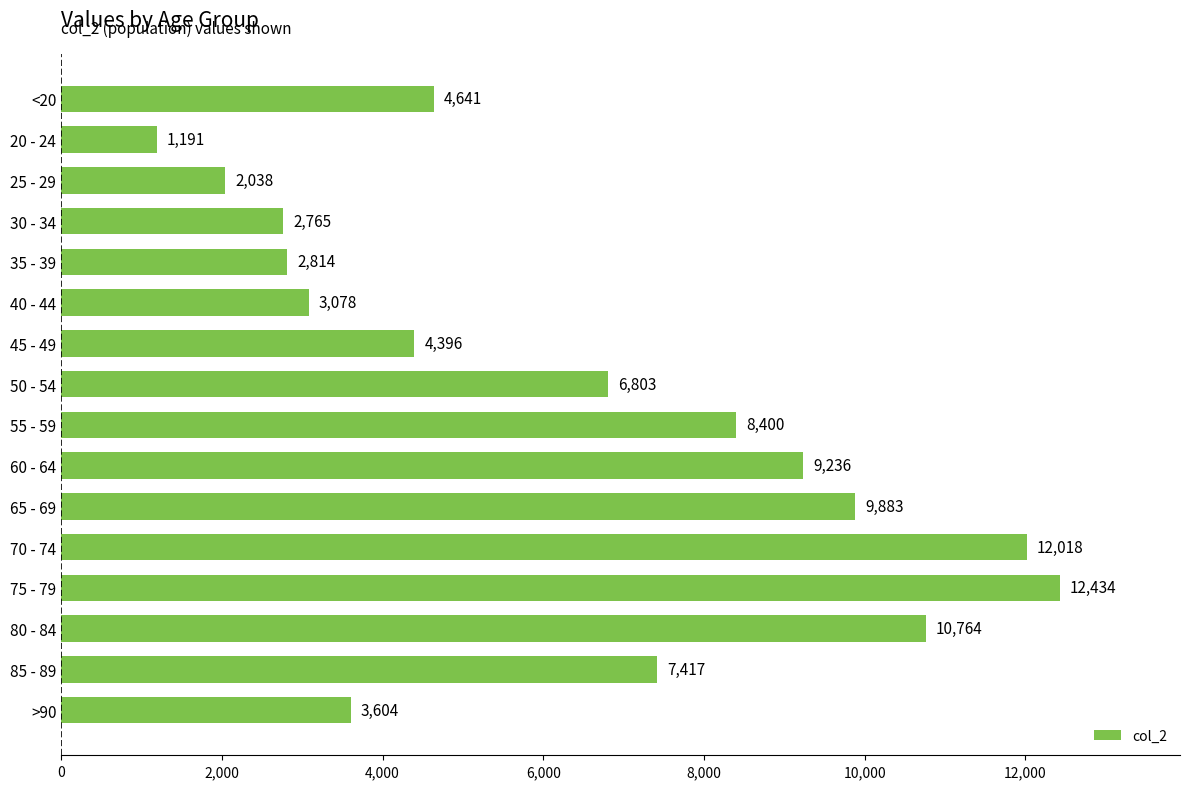

Reading bottom to top, transcribe all the data shown in this chart.

3604	7417	10764	12434	12018	9883	9236	8400	6803	4396	3078	2814	2765	2038	1191	4641